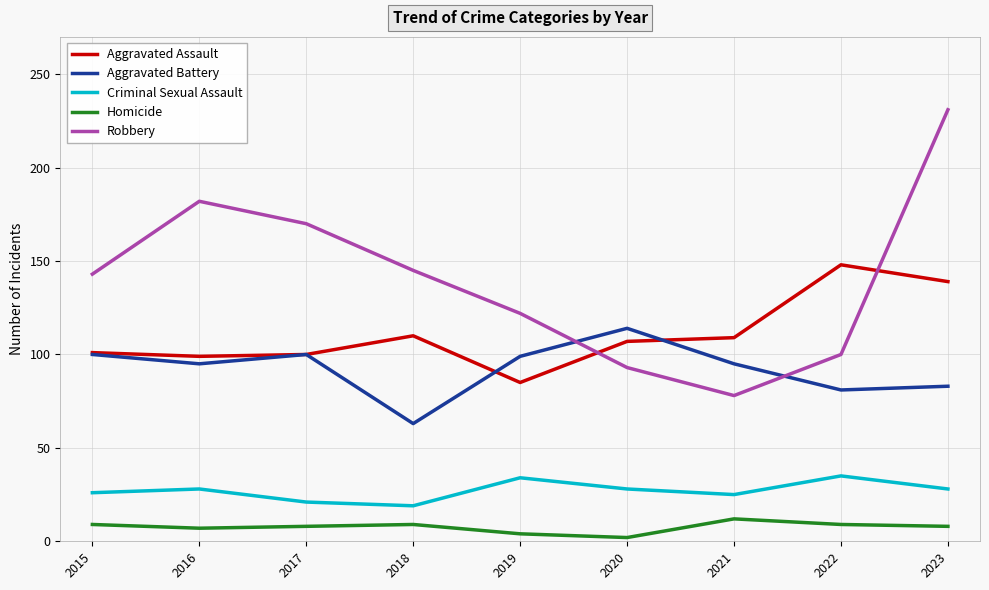

How many categories are shown in the chart?

9